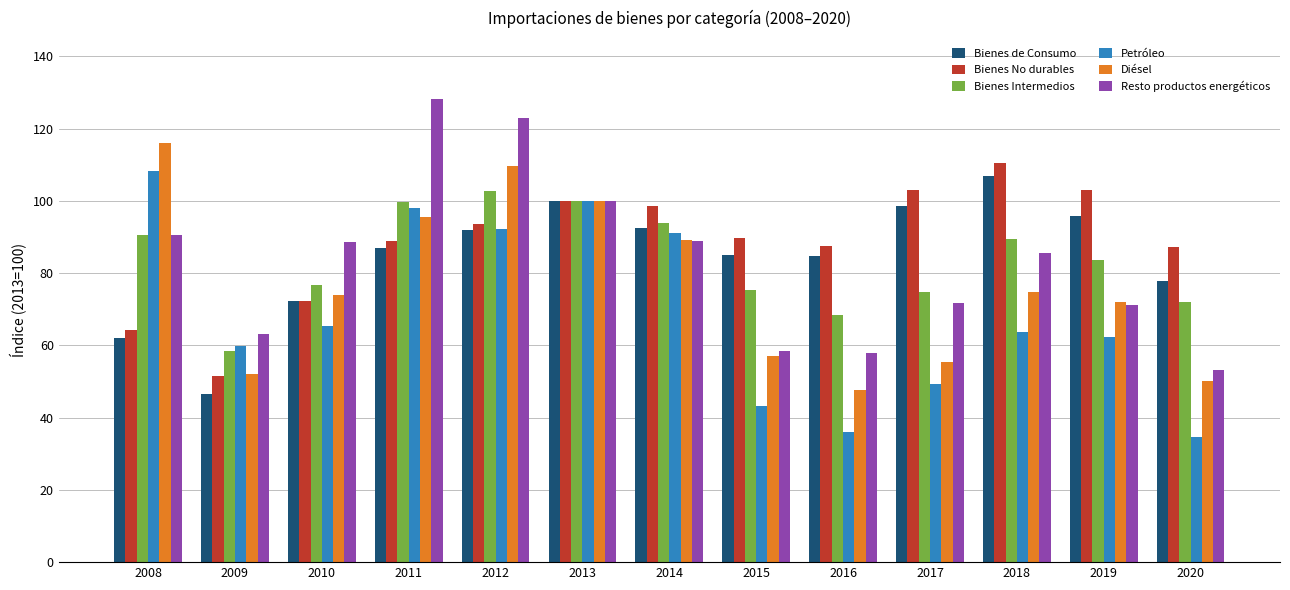

The Diésel series shows 109.7 at 2012. True or false?

True